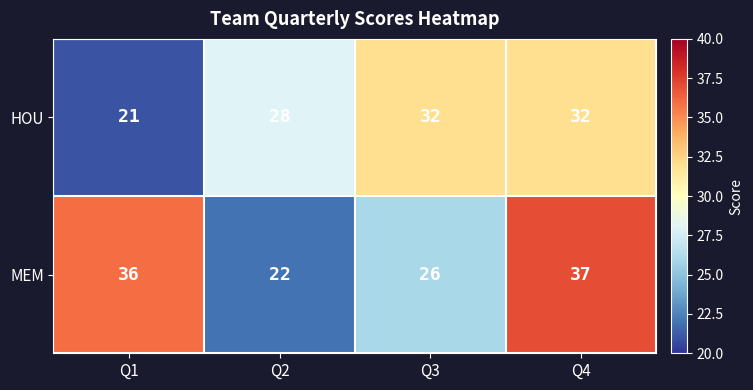

What is the smallest value displayed?

21